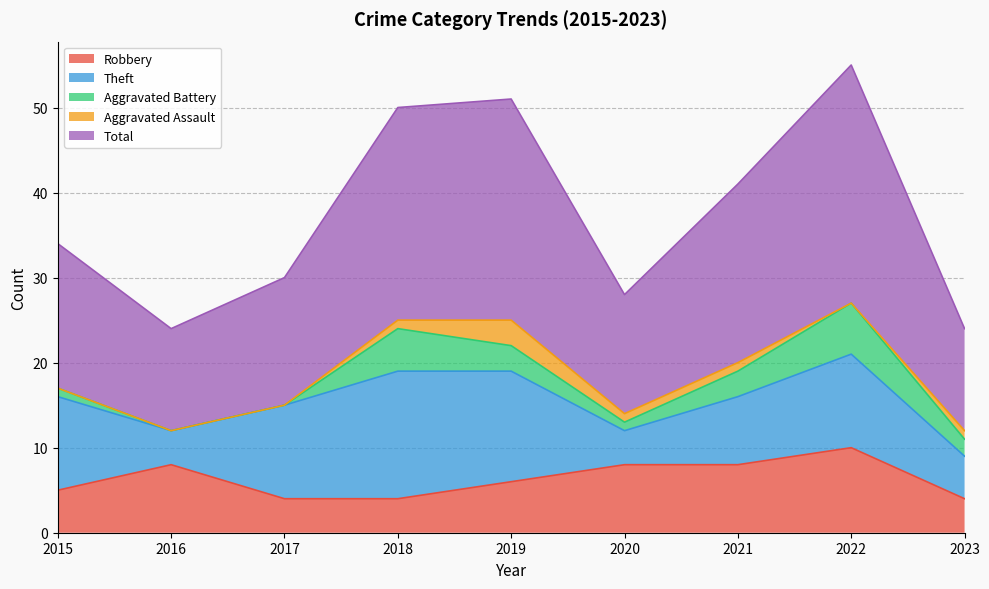

Rank the categories by Robbery value from lowest to highest.

2017, 2018, 2023, 2015, 2019, 2016, 2020, 2021, 2022